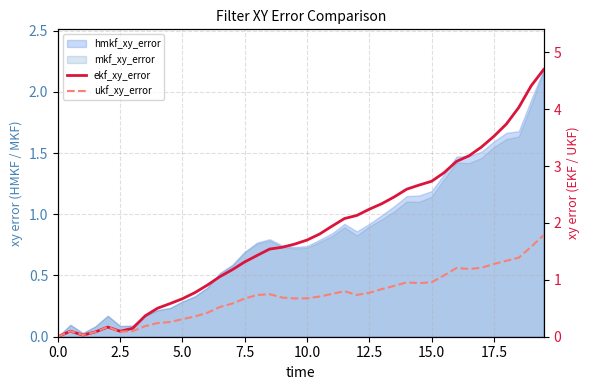

What is the spread (max minus min) of values at 17.5?

0.2